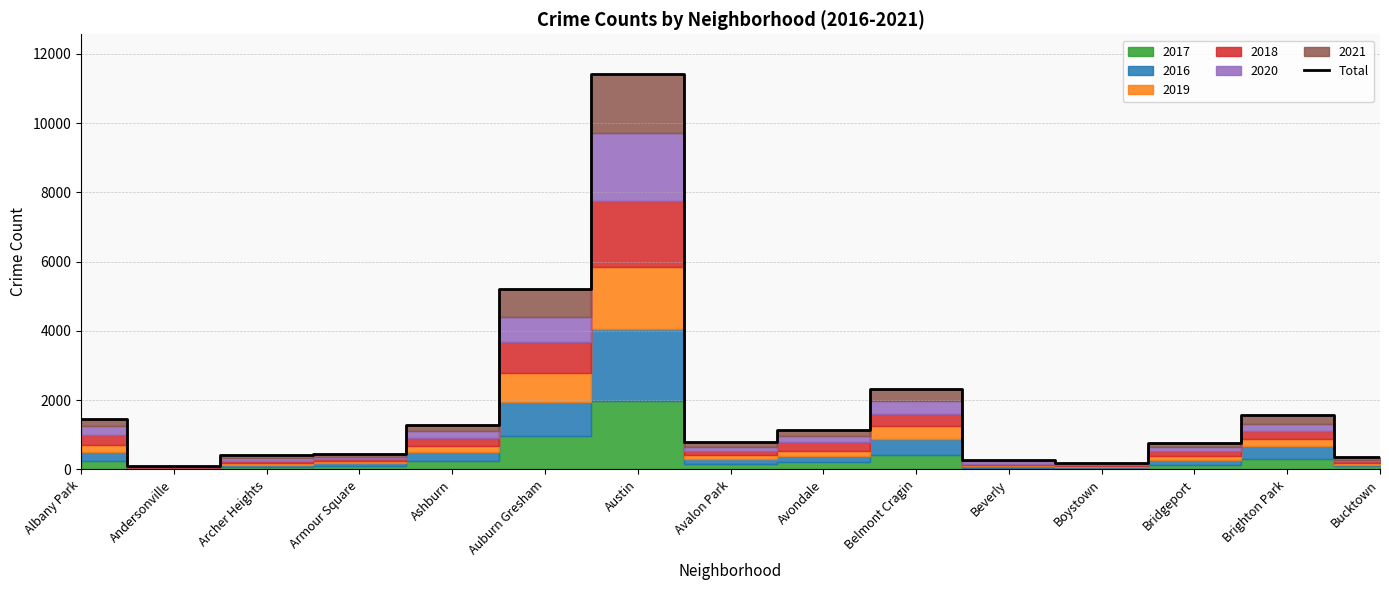

What is the value of the 15th point from the left?

350